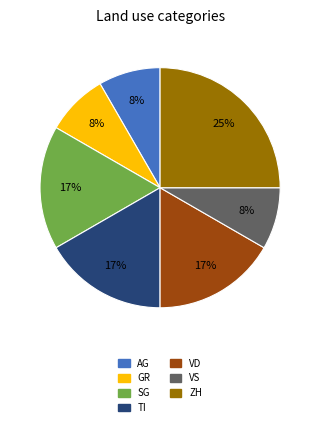

How many slices are in this pie chart?

7